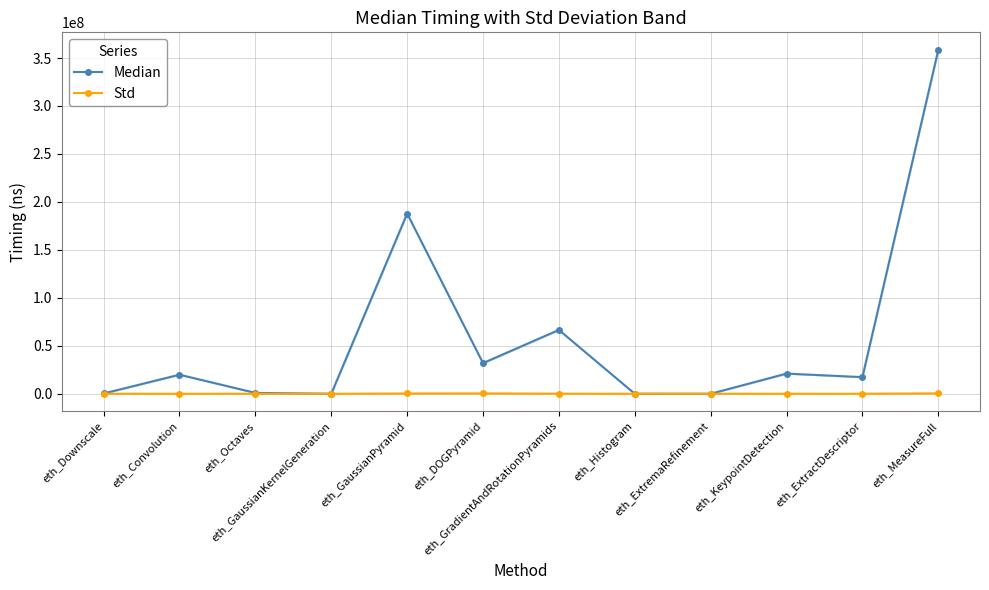

True or false: Median and Std cross at least once.

False